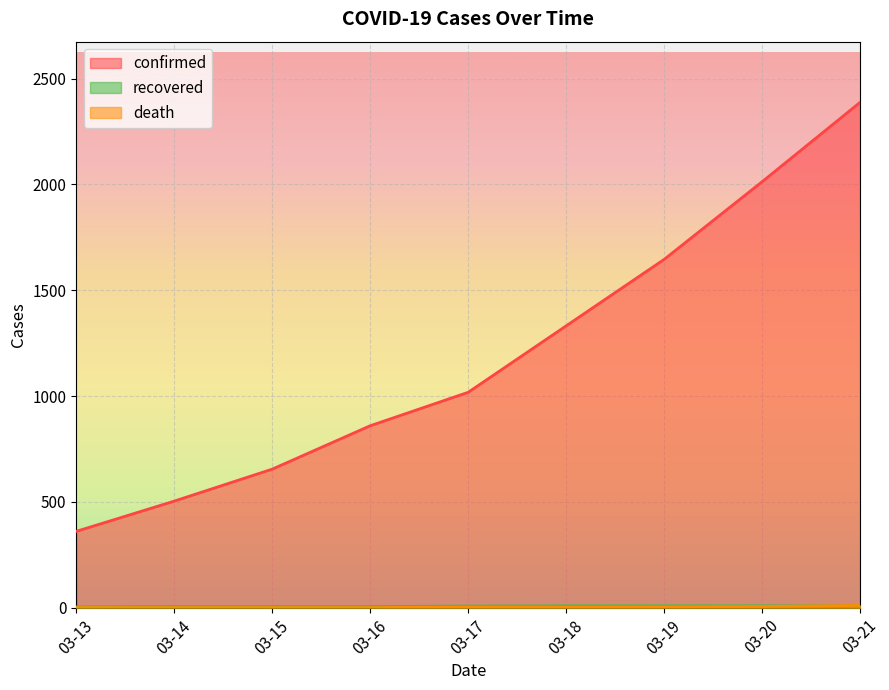

What are all the series names shown in the legend?

confirmed, recovered, death